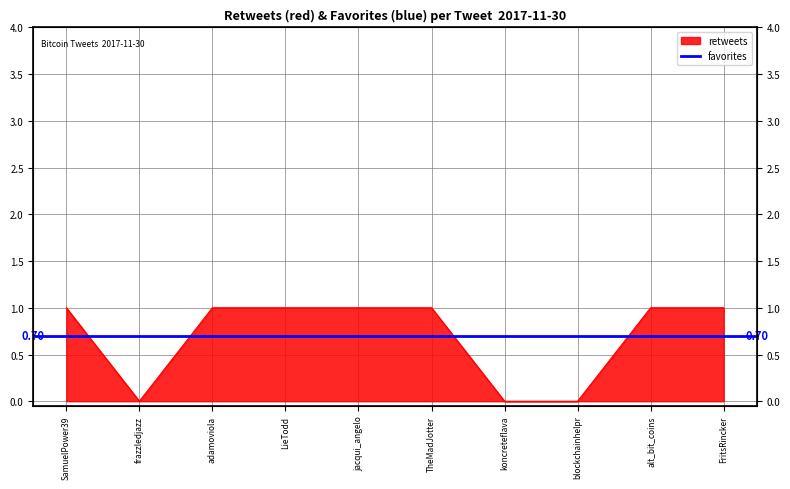

How many data points does each series have?

10